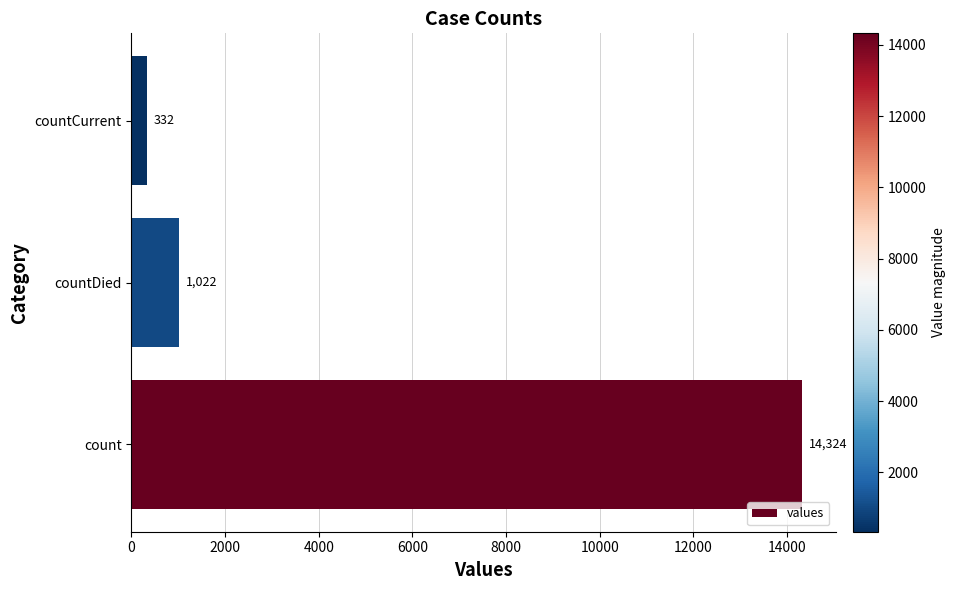

Reading bottom to top, what are all the values shown in this chart?

count=14324	countDied=1022	countCurrent=332